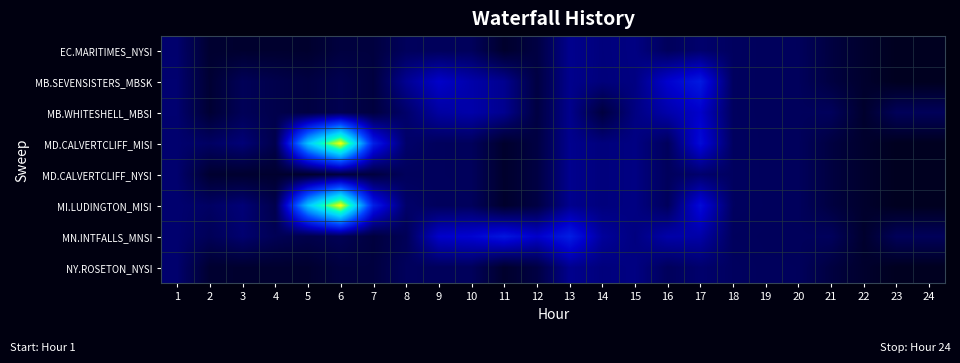

Which label corresponds to the largest value in the chart?

6